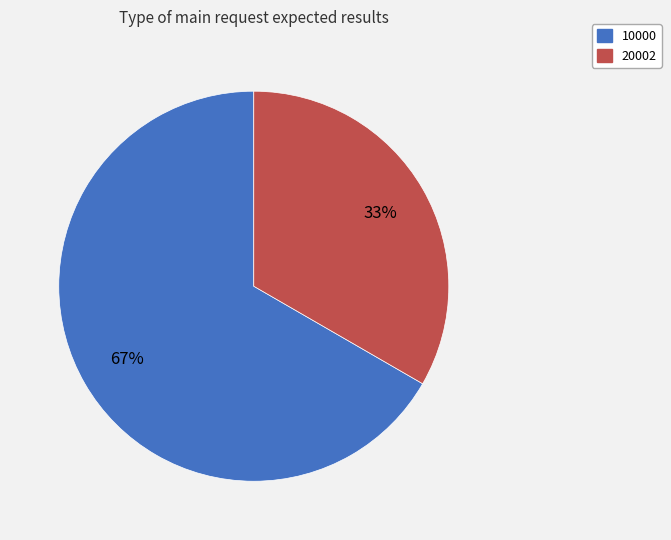

Is there a majority slice in this chart?

Yes